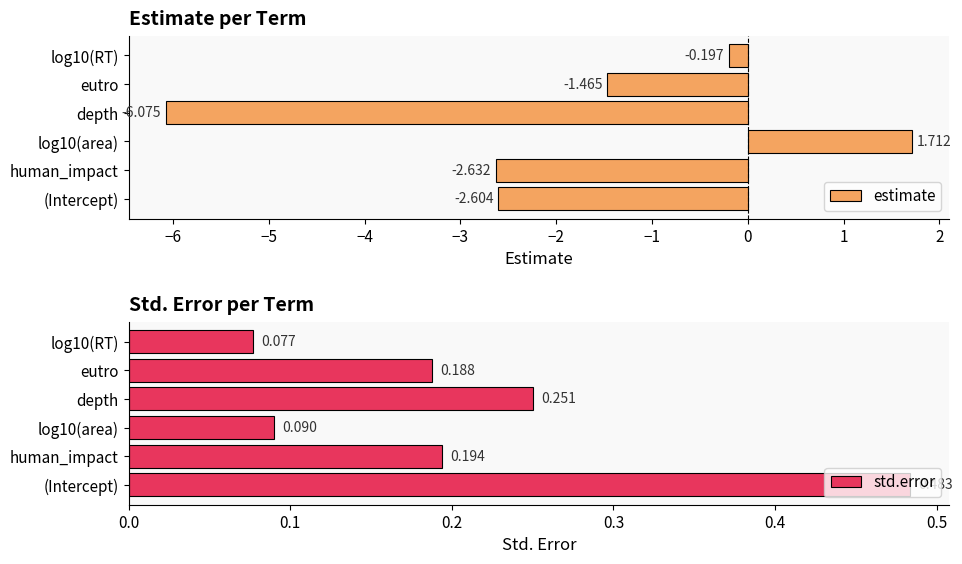

The value of std.error at log10(area) is 0.2. True or false?

False